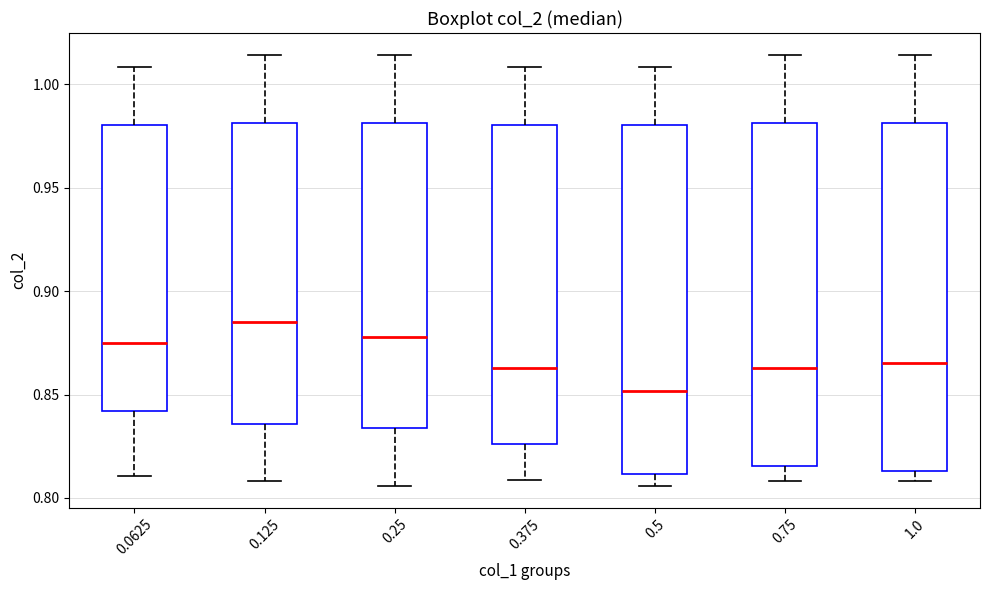

Reading left to right, transcribe this box plot: for each box, give where its median line is, the range the box spans, and where its two whiskers end, as read against the y-axis. The values are not printed on the chart, so give them approximately, as read against the axis.

0.0625: median 0.875, box 0.840 to 0.980, whiskers 0.810 to 1.010
0.125: median 0.885, box 0.835 to 0.980, whiskers 0.810 to 1.015
0.25: median 0.880, box 0.835 to 0.980, whiskers 0.805 to 1.015
0.375: median 0.865, box 0.825 to 0.980, whiskers 0.810 to 1.010
0.5: median 0.850, box 0.810 to 0.980, whiskers 0.805 to 1.010
0.75: median 0.865, box 0.815 to 0.980, whiskers 0.810 to 1.015
1.0: median 0.865, box 0.815 to 0.980, whiskers 0.810 to 1.015